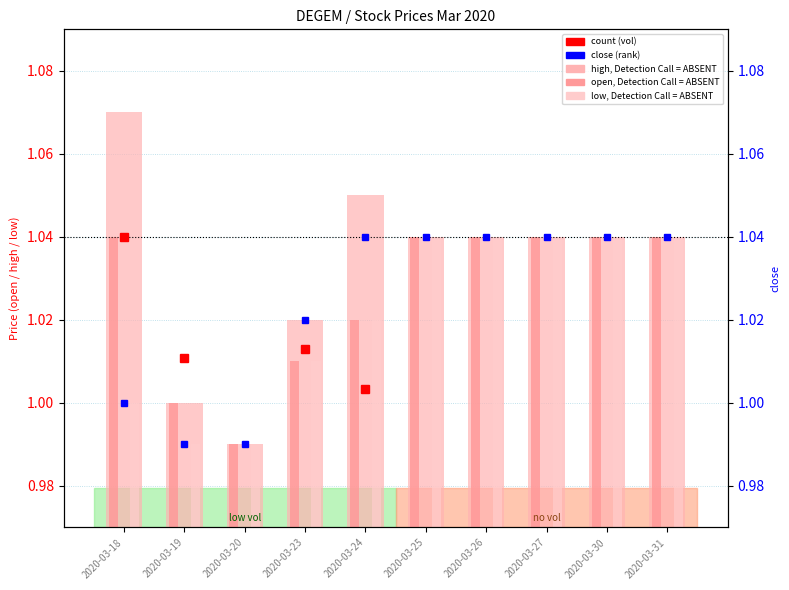

Which category has the lowest value in the close series?

2020-03-19